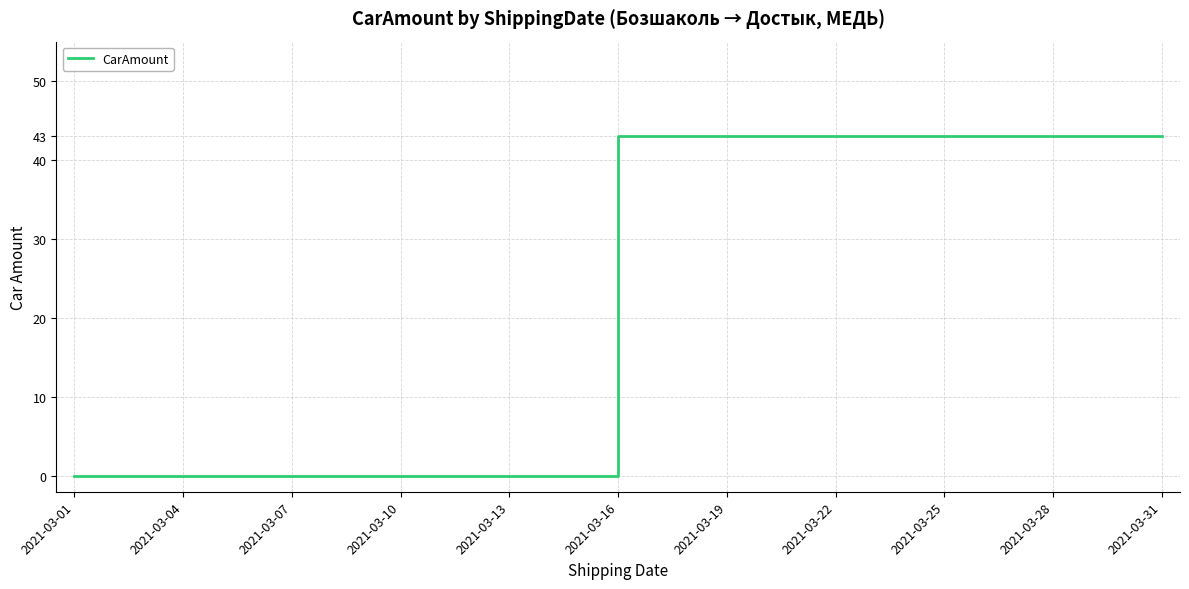

What is the difference between the maximum and minimum values?

43